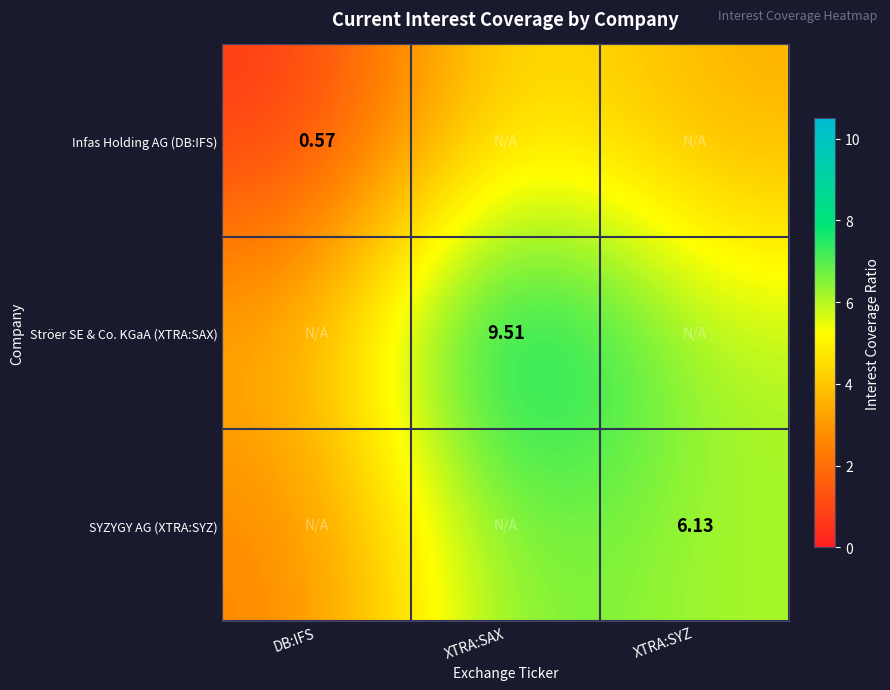

Which has a higher value, XTRA:SAX or XTRA:SYZ?

XTRA:SAX